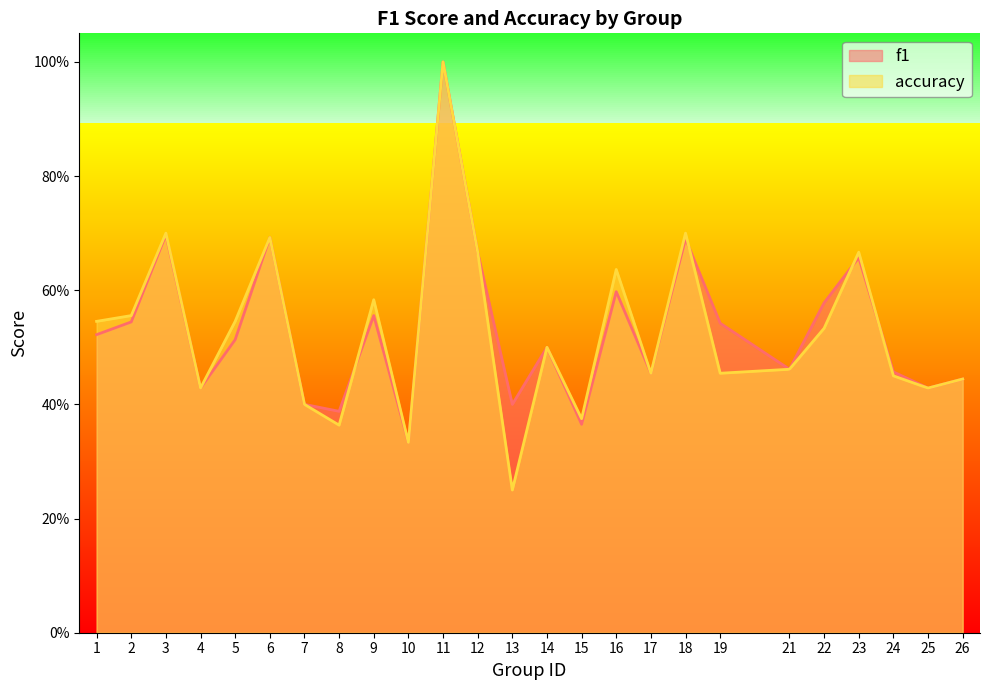

At which category is the sum across all series the highest?

11